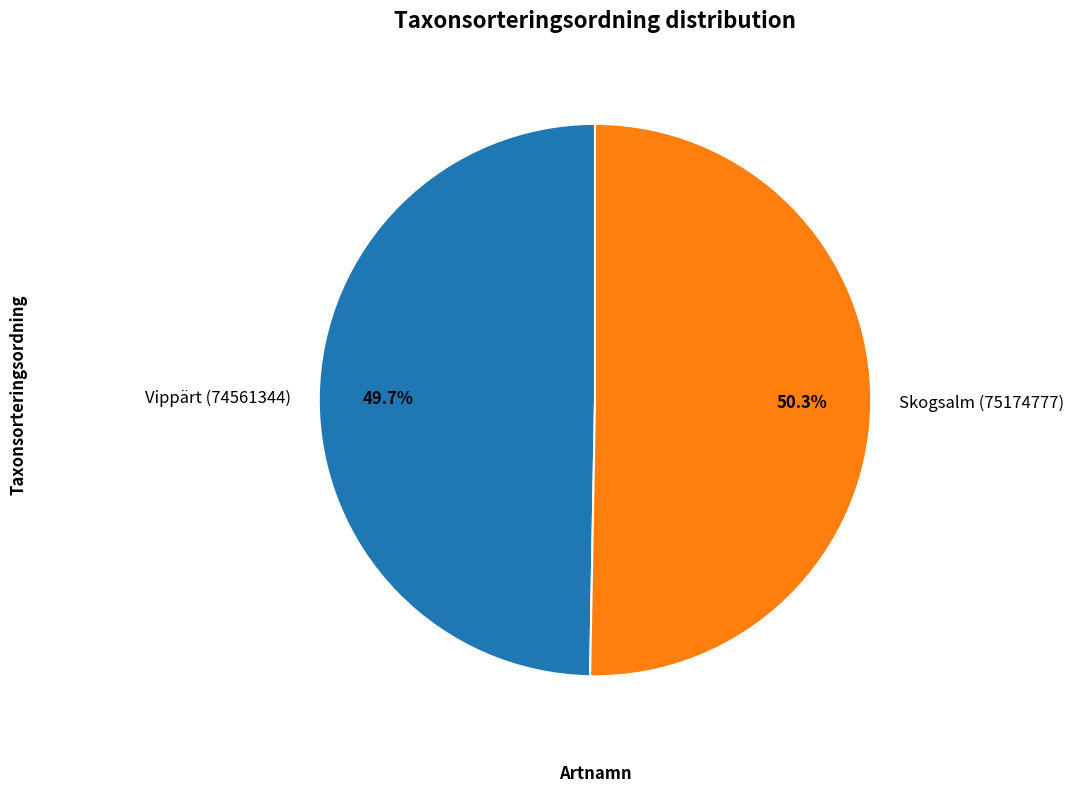

Approximately how many times larger is the value at Skogsalm (75174777) compared to Vippärt (74561344)?

1.0